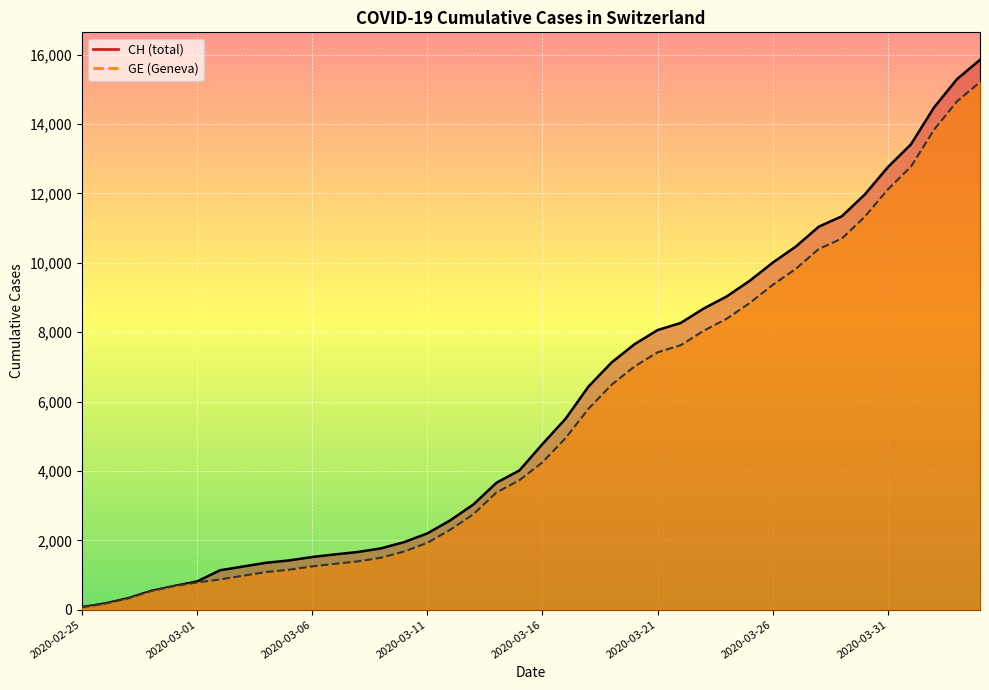

True or false: GE has more than 2 points higher than both neighbors.

False